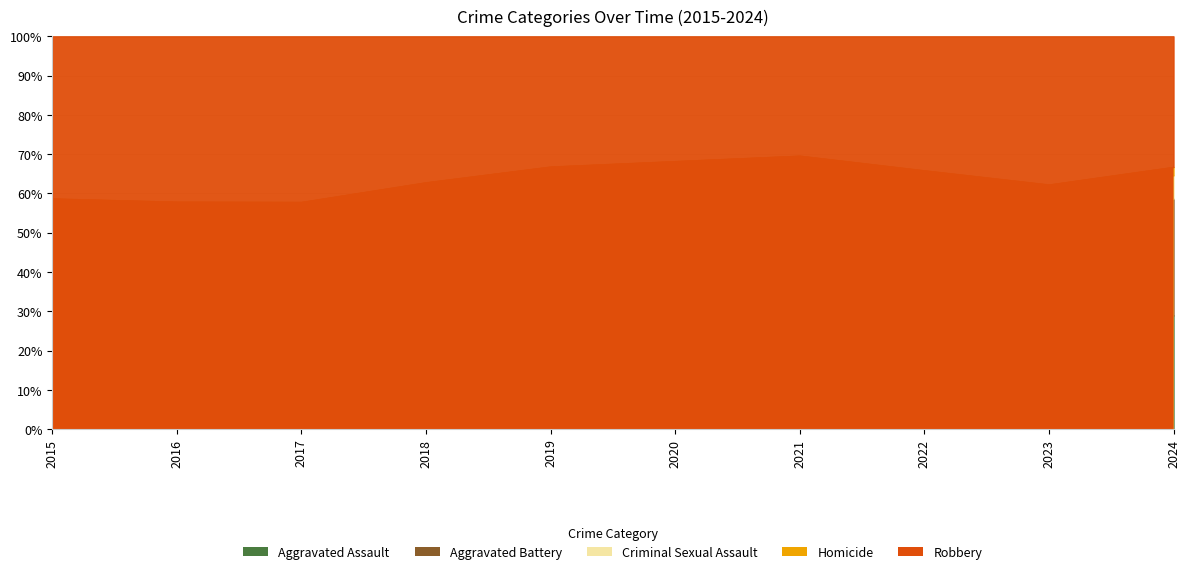

Reading left to right, list all the values displayed in this chart.

Aggravated Assault: 2015=4480	2016=5713	2017=5793	2018=6001	2019=5841	2020=6264	2021=7242	2022=7280	2023=7710	2024=4116
Aggravated Battery: 2015=7019	2016=8086	2017=7845	2018=7735	2019=7858	2020=8320	2021=8347	2022=7489	2023=8079	2024=4225
Criminal Sexual Assault: 2015=1701	2016=1849	2017=1976	2018=2032	2019=1909	2020=1485	2021=1736	2022=1796	2023=1822	2024=847
Homicide: 2015=496	2016=786	2017=672	2018=588	2019=499	2020=787	2021=804	2022=724	2023=625	2024=304
Robbery: 2015=9638	2016=11960	2017=11880	2018=9681	2019=7995	2020=7855	2021=7920	2022=8962	2023=11056	2024=4729